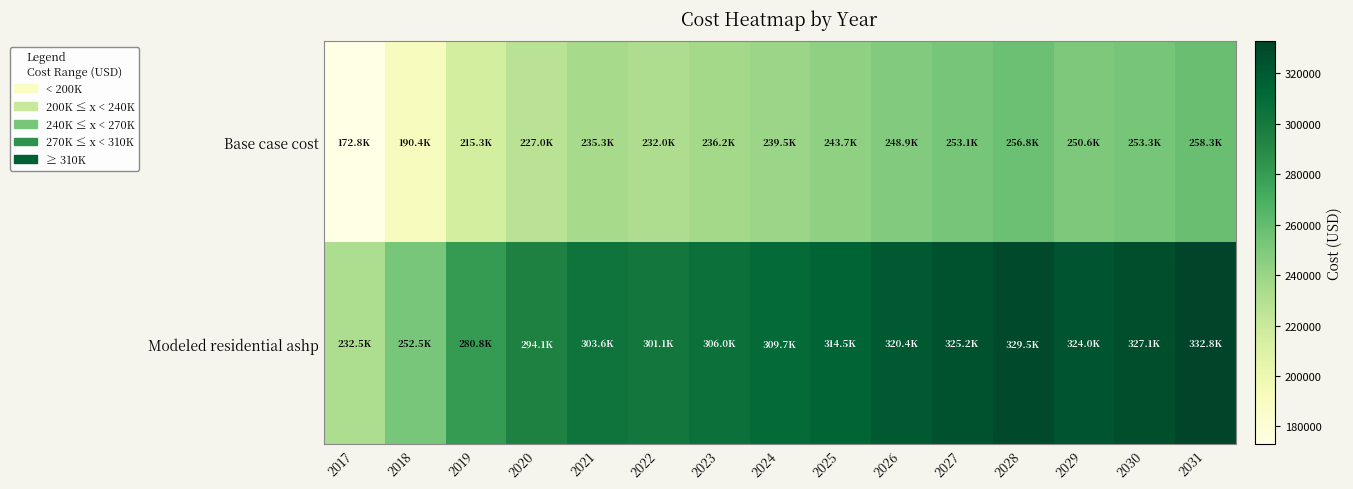

Rank the series by their maximum value, from highest to lowest.

Modeled residential ashp, Base case cost